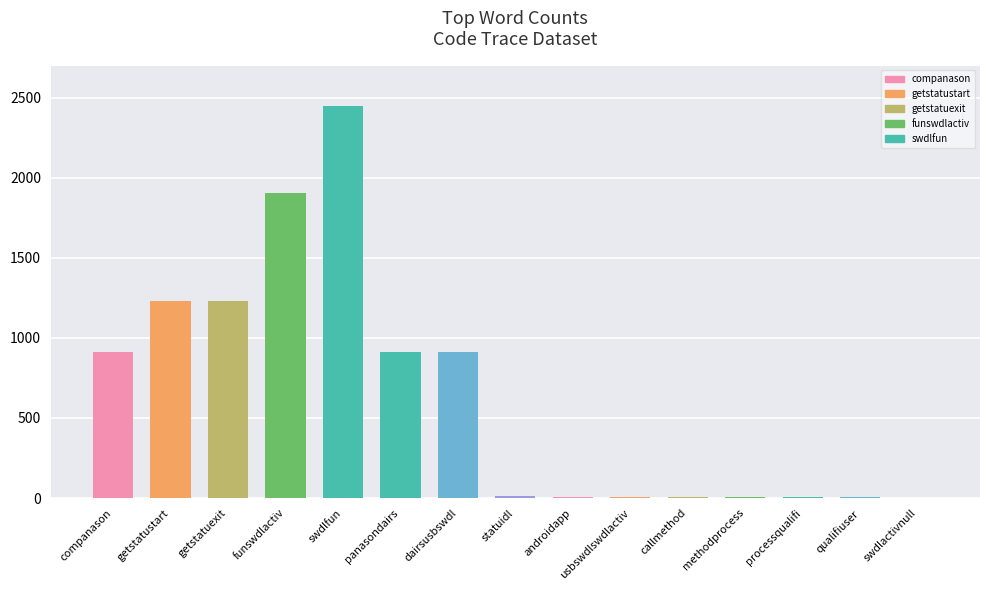

True or false: the data shows 209 at companason.

False